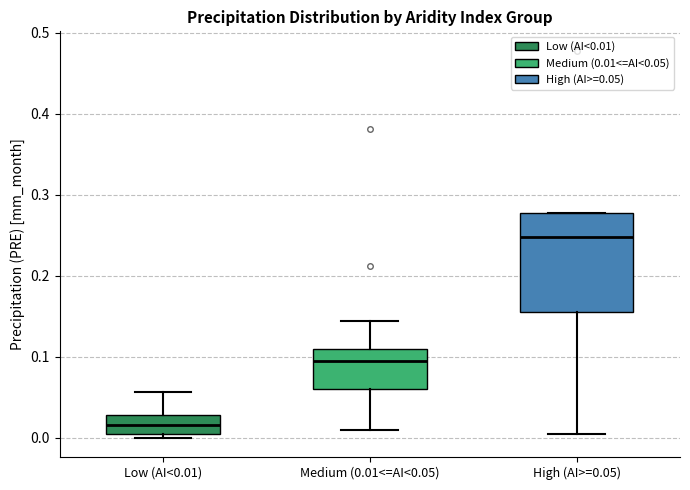

Reading left to right, read every box against the y-axis: the position of its median line, the range the box covers, and the ends of its whiskers. The values are not printed on the chart, so give them approximately, as read against the axis.

Low (AI<0.01): median 0.02, box 0.00 to 0.03, whiskers 0.00 (just below the box's lower edge) to 0.06
Medium (0.01<=AI<0.05): median 0.10, box 0.06 to 0.11, whiskers 0.01 to 0.14
High (AI>=0.05): median 0.25, box 0.16 to 0.28, whiskers 0.01 to 0.28